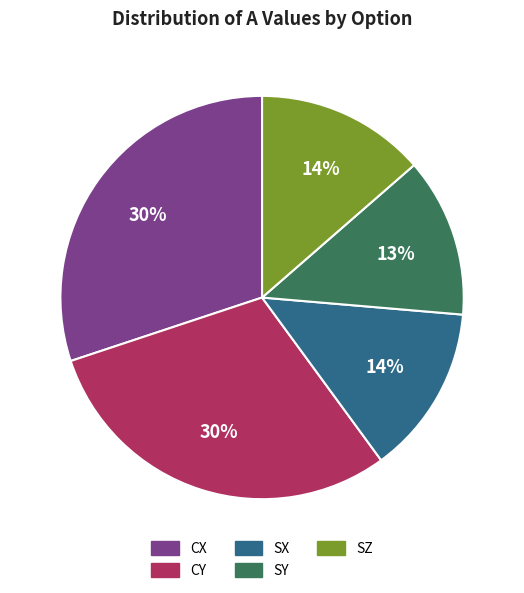

What is the ratio of the value at SY to the value at CX?

0.4